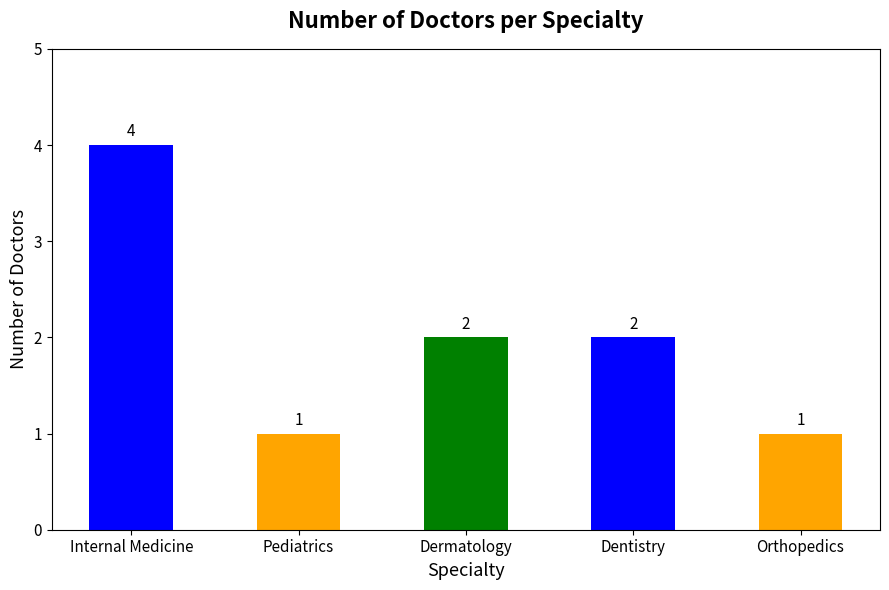

What is the difference between the second highest and second lowest values?

1